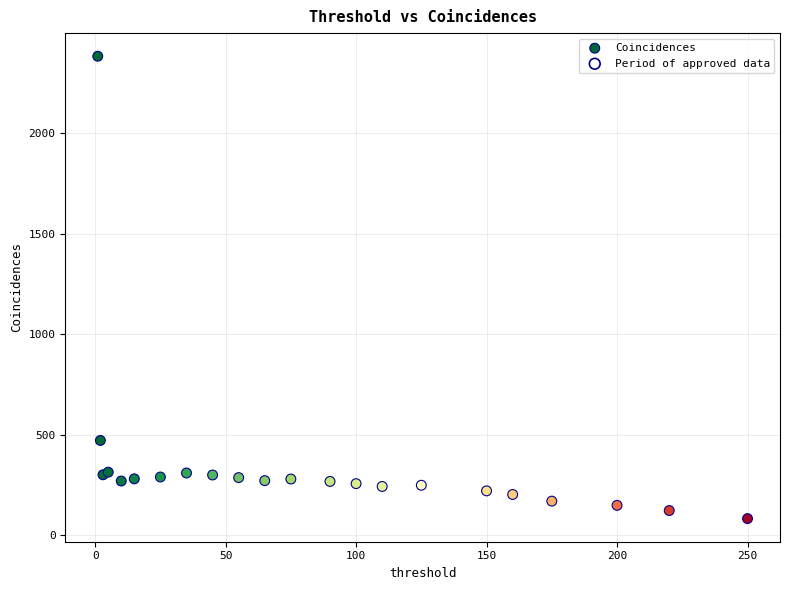

What Y value in the scatter plot is closest to 1233?

472